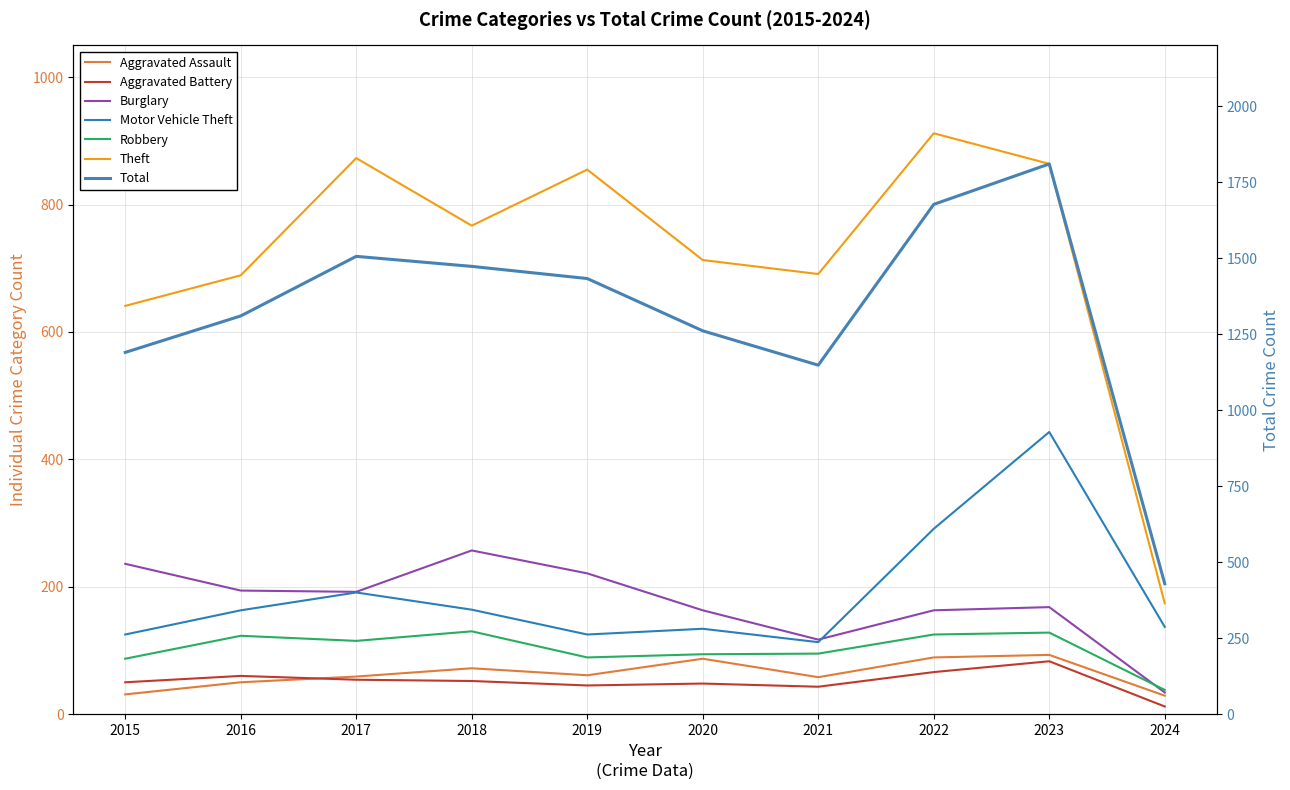

The Theft series shows 689 at 2016. True or false?

True